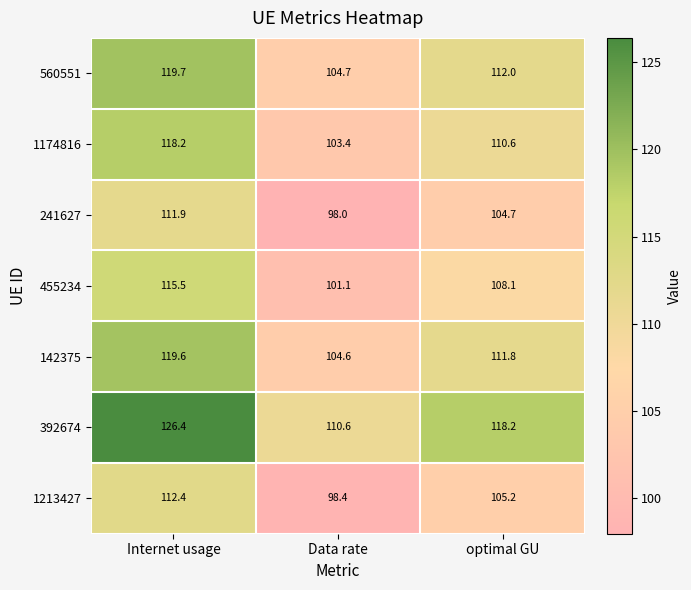

Rank the series at Data rate from highest to lowest value.

392674, 560551, 142375, 1174816, 455234, 1213427, 241627